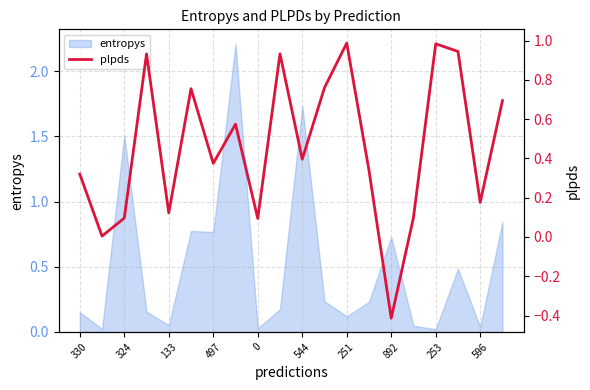

Reading left to right, transcribe all the data shown in this chart.

0.3	0.0	0.1	0.9	0.1	0.8	0.4	0.6	0.1	0.9	0.4	0.8	1.0	0.3	-0.4	0.1	1.0	0.9	0.2	0.7